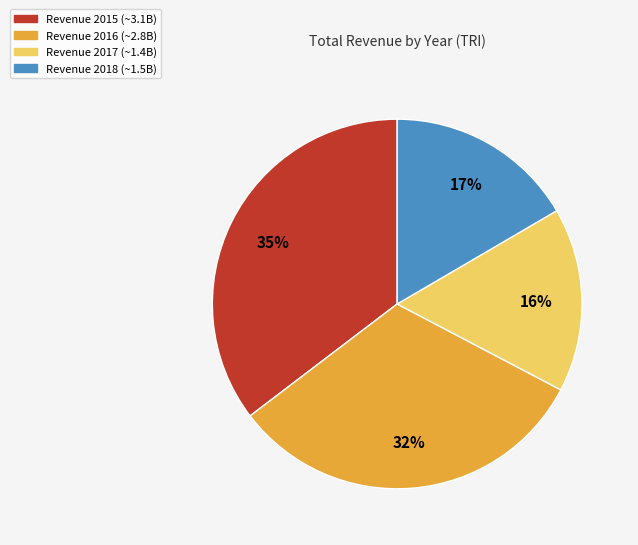

To the nearest percent, what is the average slice percentage?

25%